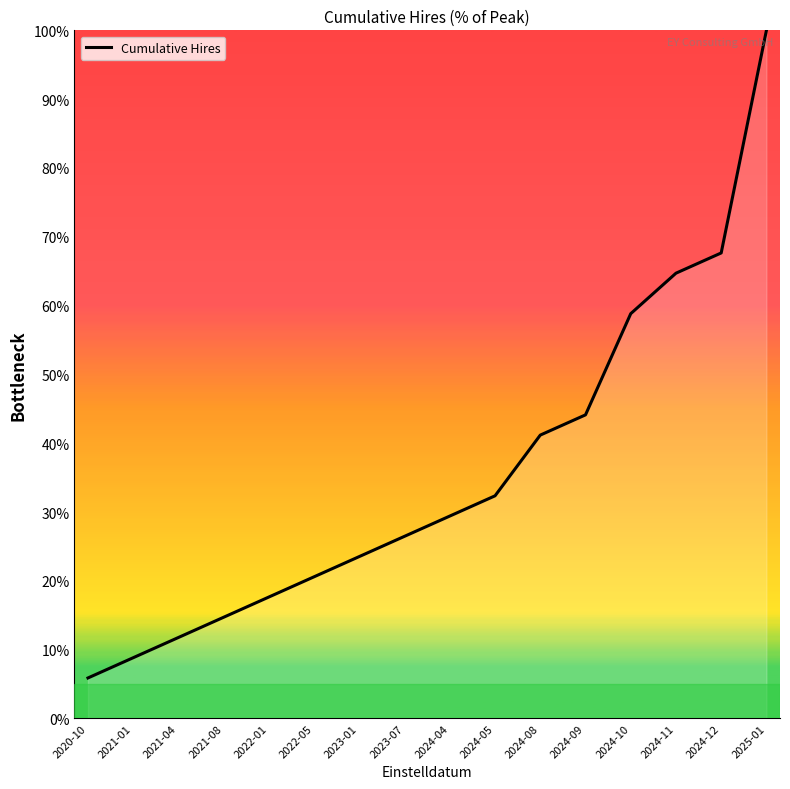

What position from the left is 2020-10?

1